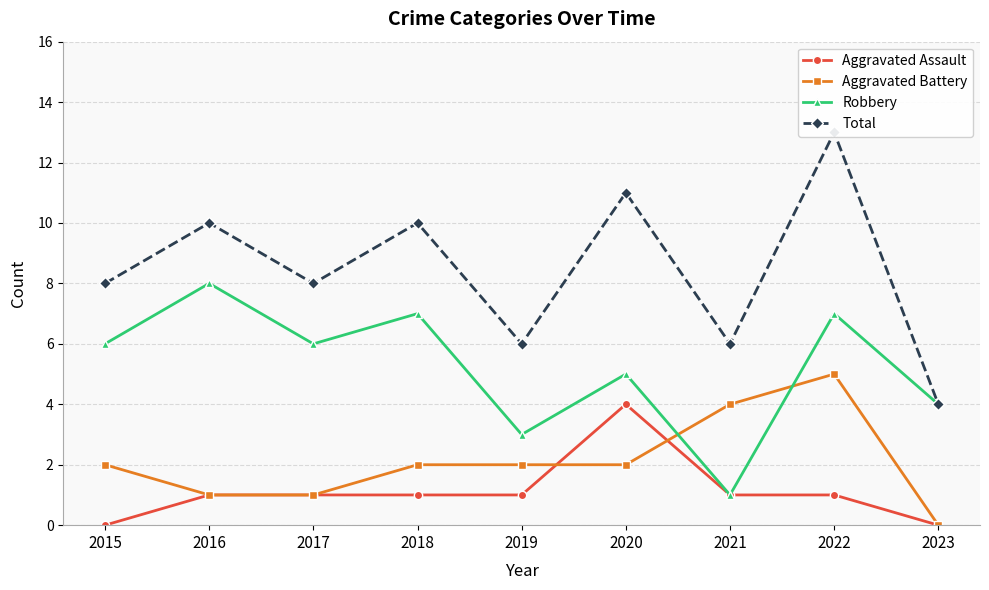

Which category has the lowest value across all series?

2015